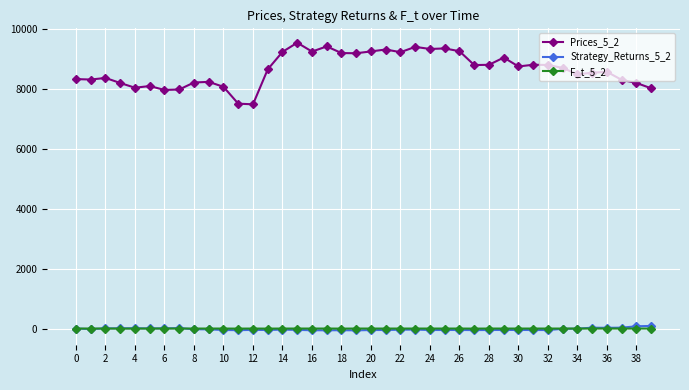

Which series has the largest total across all categories?

Prices_5_2